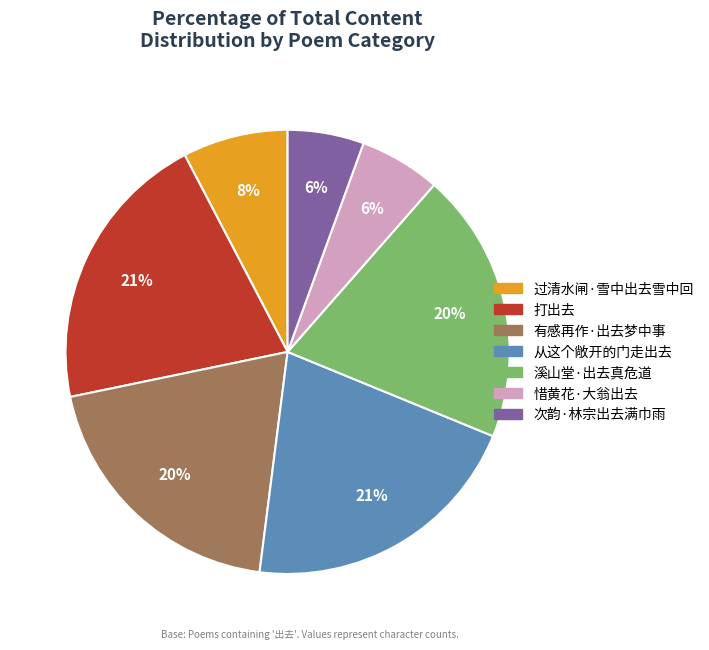

The 次韵·林宗出去满巾雨 slice represents 1% of the pie. True or false?

False